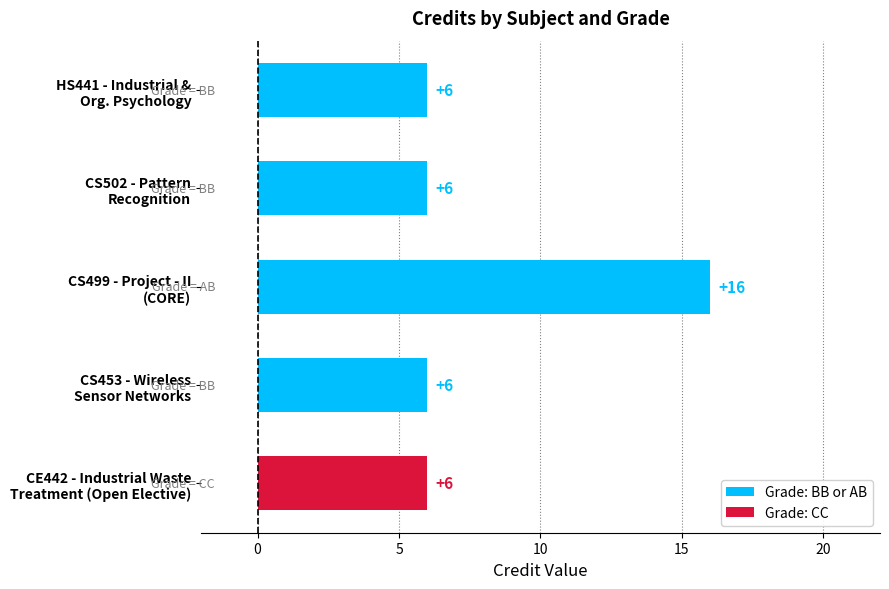

What is the difference between the maximum and minimum values?

10